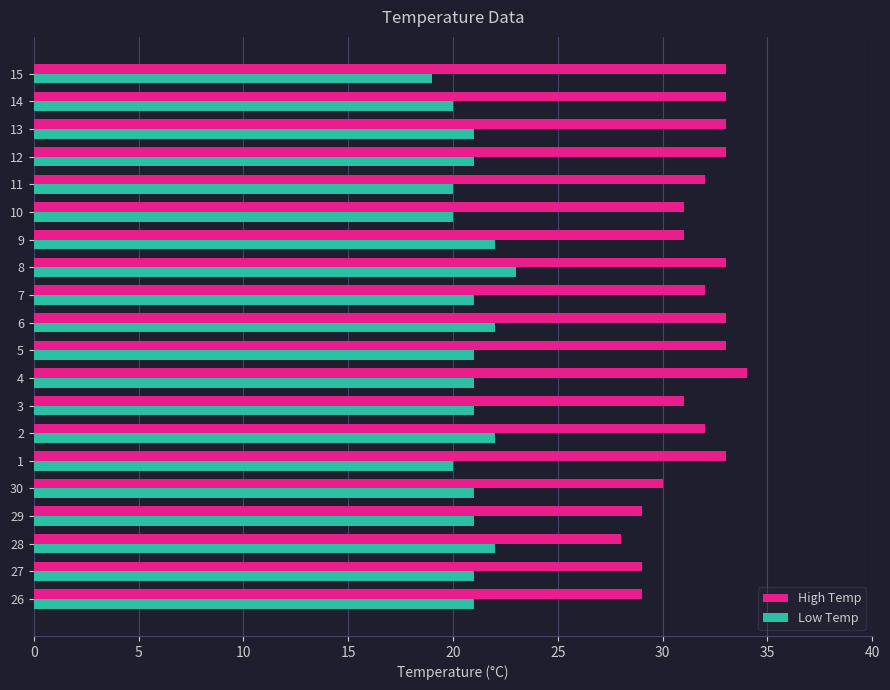

Which series has the widest spread of values?

High Temp